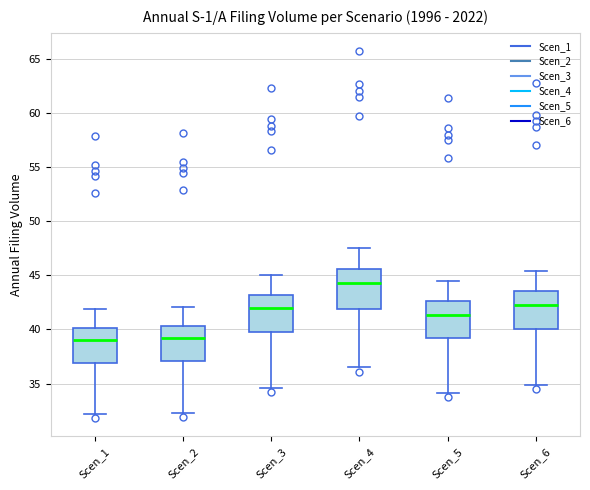

Where is the lower edge of the box for Scen_3 on the y-axis? The values are not printed on the chart, so give them approximately, as read against the axis.

39.5